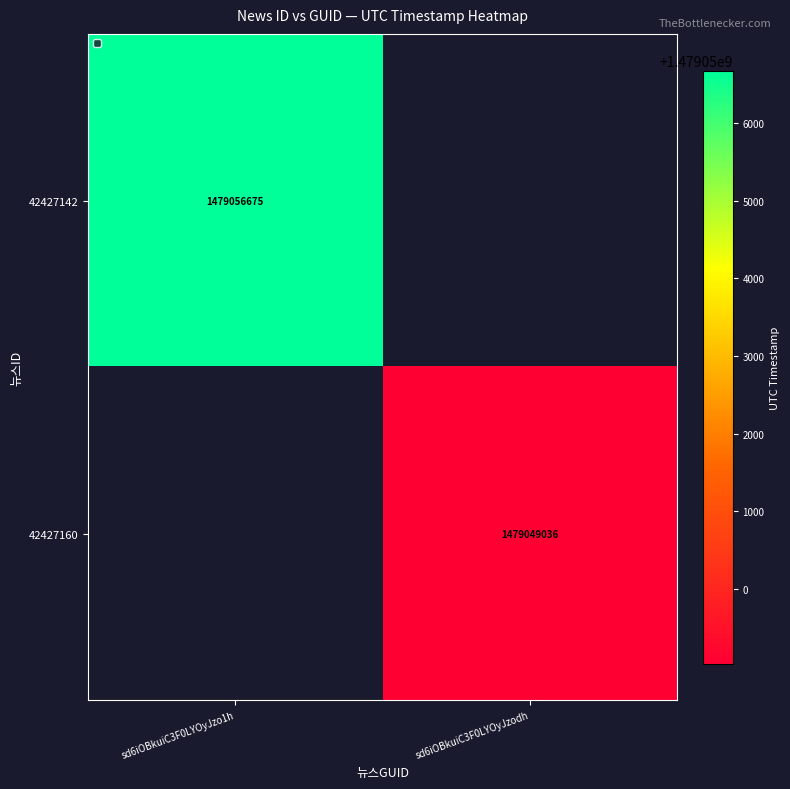

True or false: 42427160 has a value of 1479049036 at sd6iOBkuiC3F0LYOyJzodh.

True